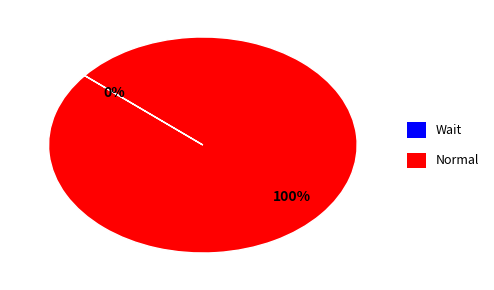

What is the majority slice?

Normal